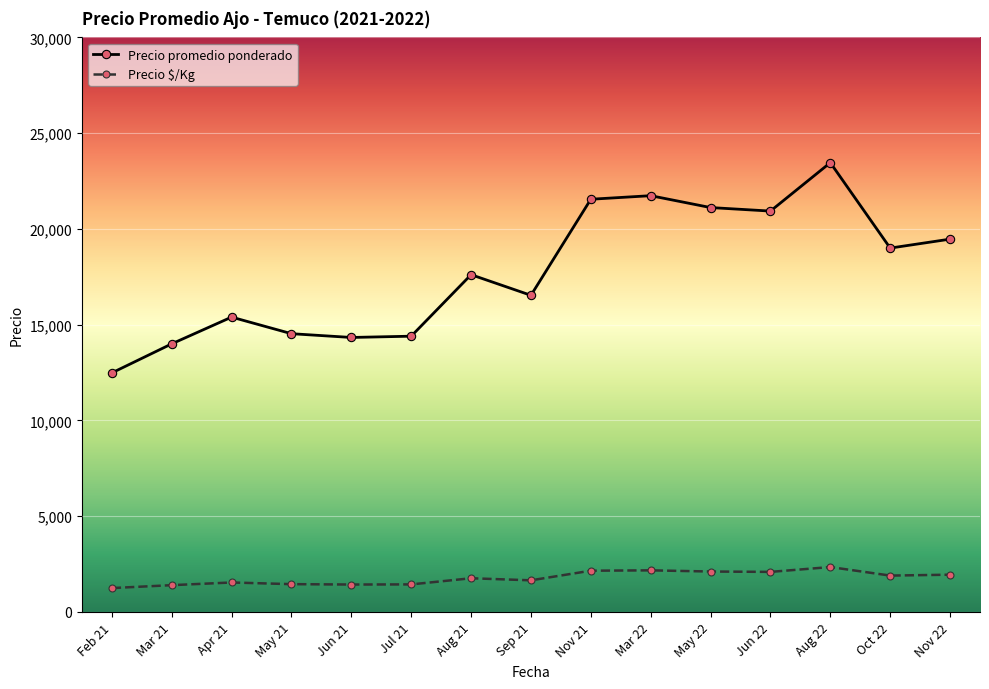

What is the sum of all Precio $/Kg values?

26655